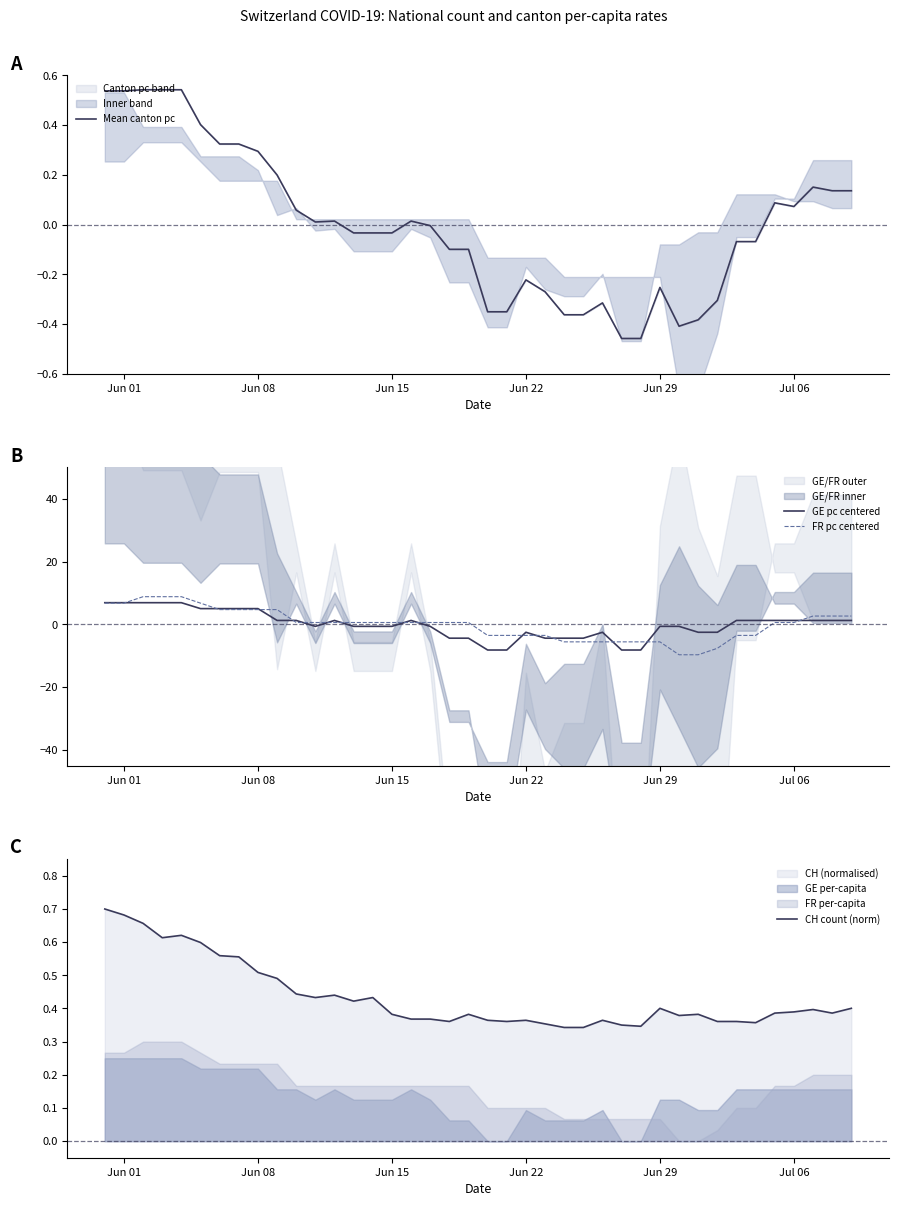

What is the highest value of the CH count (norm) series?

0.7